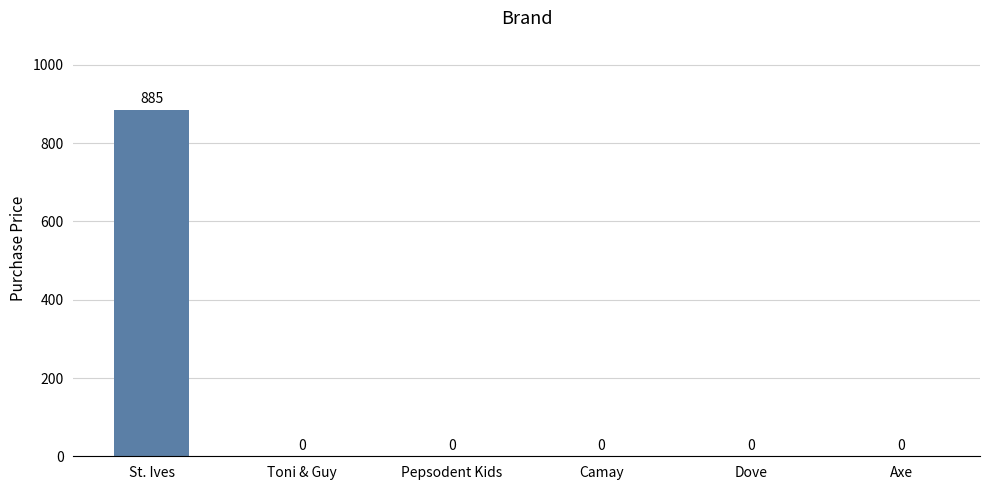

Which label corresponds to the largest value in the chart?

St. Ives